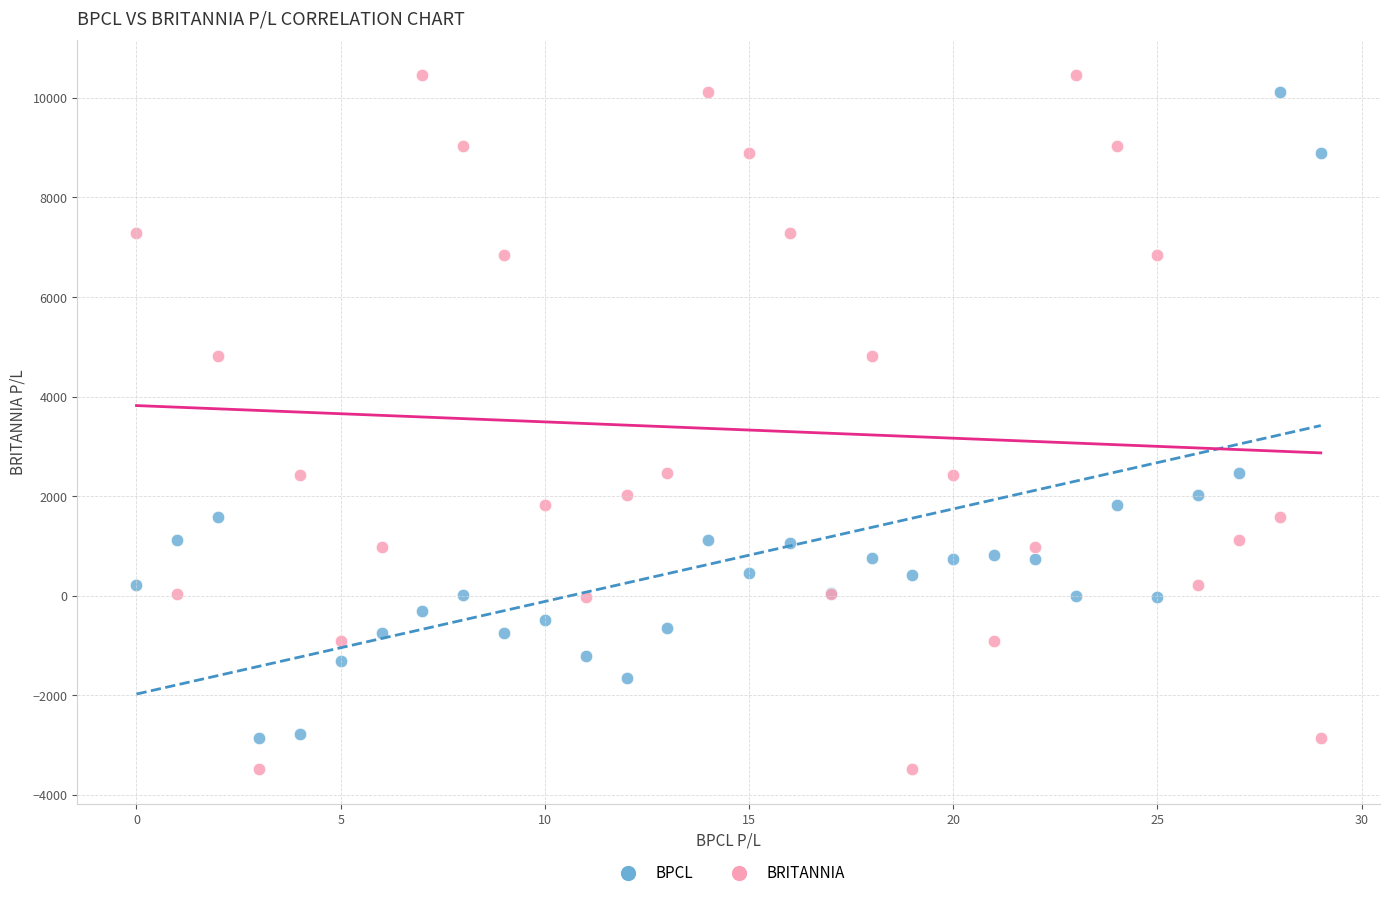

Which series reaches the minimum Y coordinate?

BRITANNIA